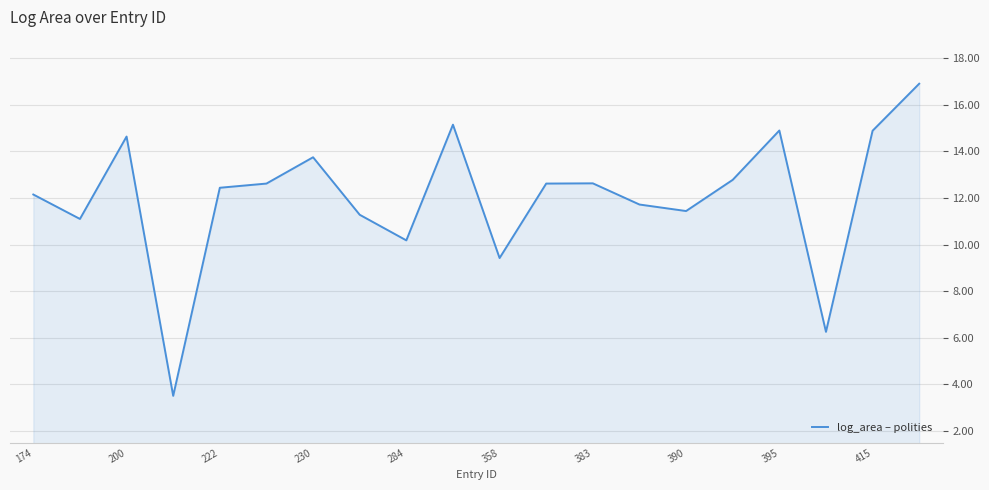

What is the difference between the maximum and second lowest values?

10.7